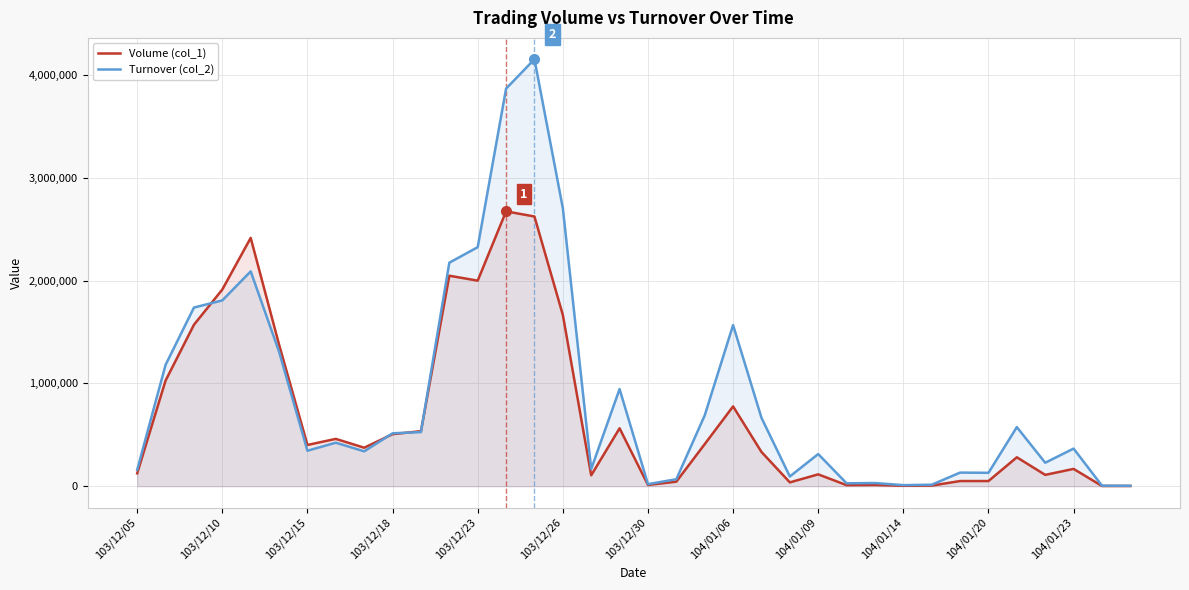

List the series in order of their peak value, highest first.

Turnover (col_2), Volume (col_1)